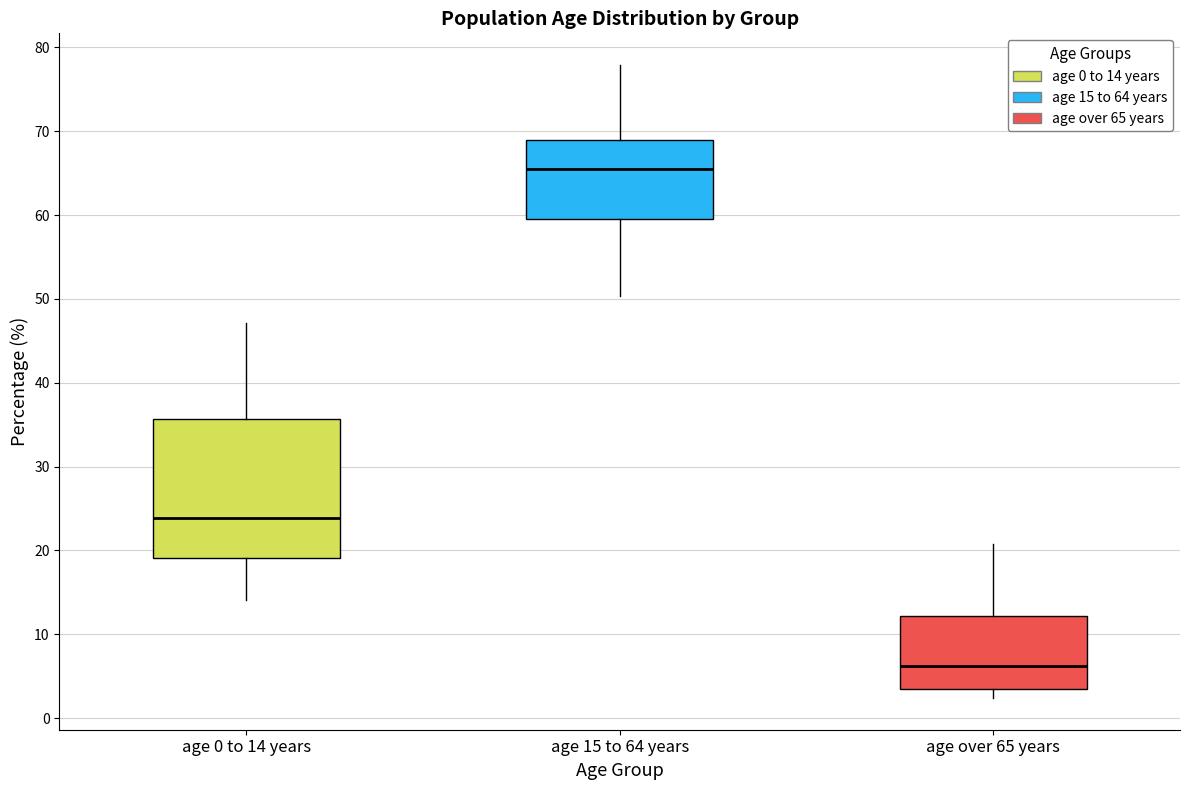

Reading left to right, read every box against the y-axis: the position of its median line, the range the box covers, and the ends of its whiskers. The values are not printed on the chart, so give them approximately, as read against the axis.

age 0 to 14 years: median 24, box 19 to 36, whiskers 14 to 47
age 15 to 64 years: median 66, box 60 to 69, whiskers 50 to 78
age over 65 years: median 6, box 3 to 12, whiskers 2 to 21